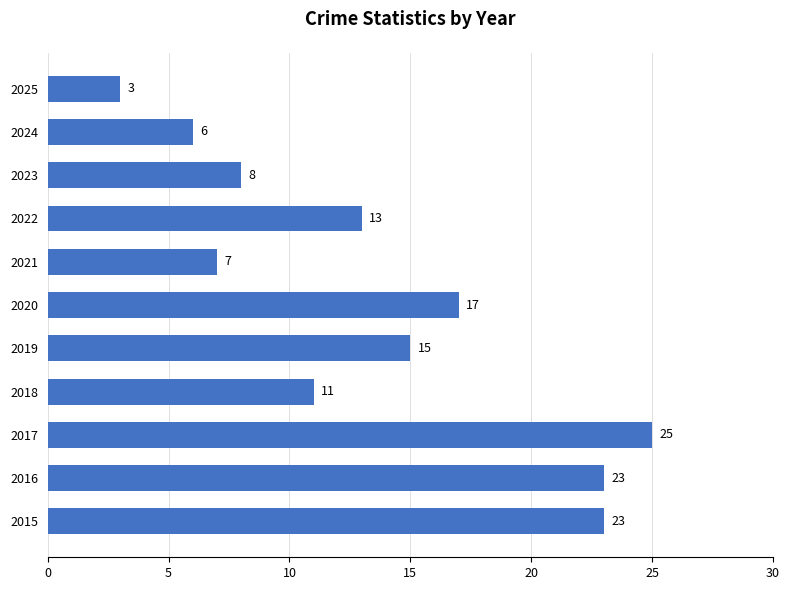

What is the difference between the maximum and minimum values?

22